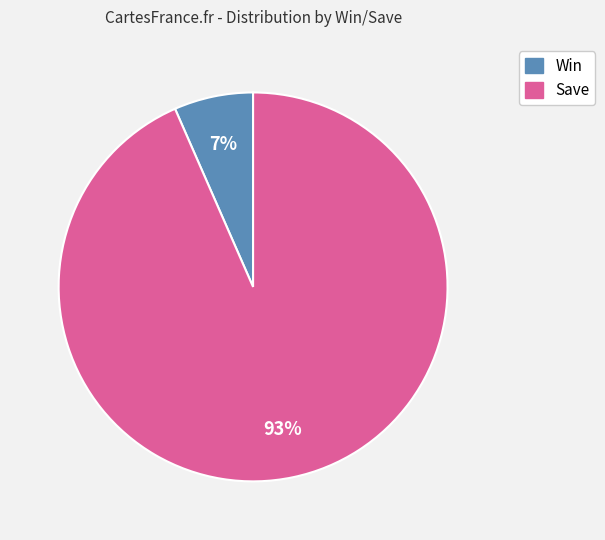

Combined, do Win and Save account for over 50%?

Yes